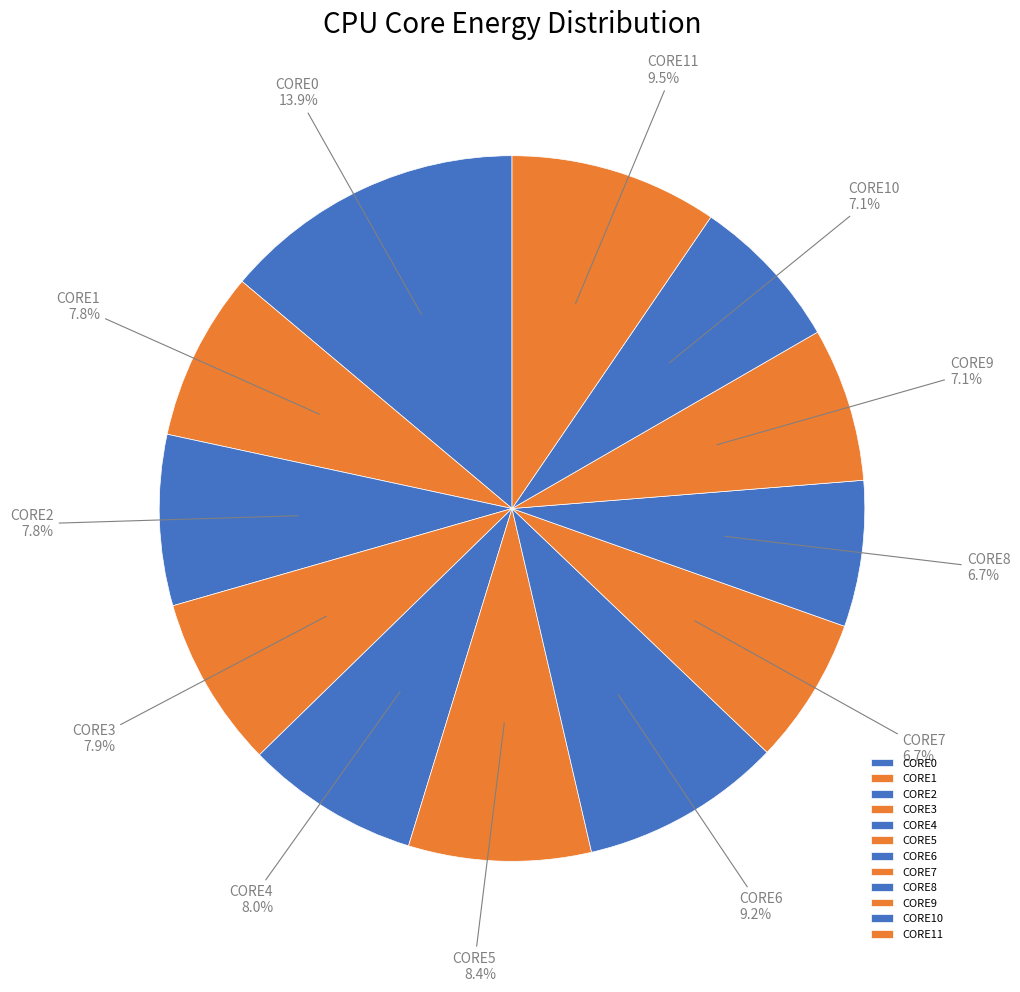

Approximately how many times larger is the value at CORE5 compared to CORE0?

0.6